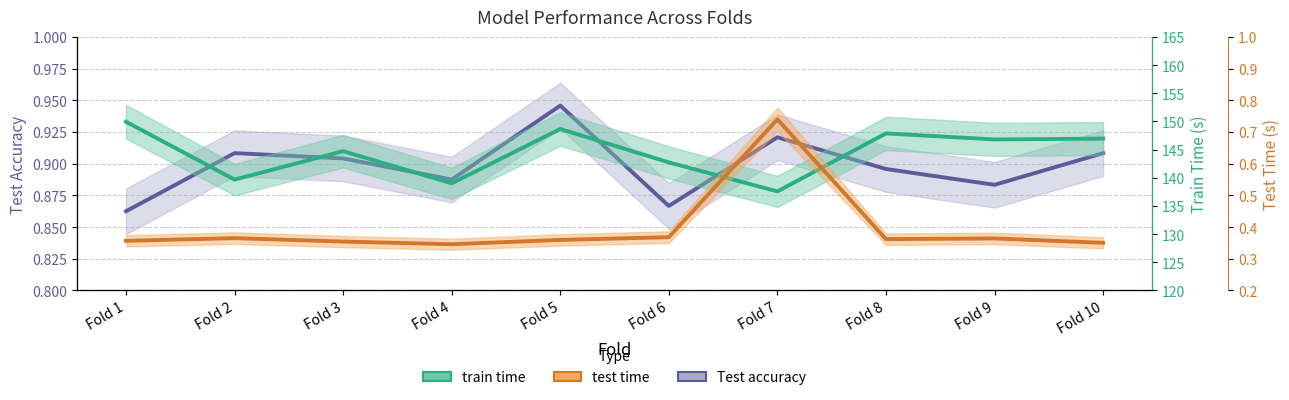

What is the value of the test time point at the 10th from the left?

0.4